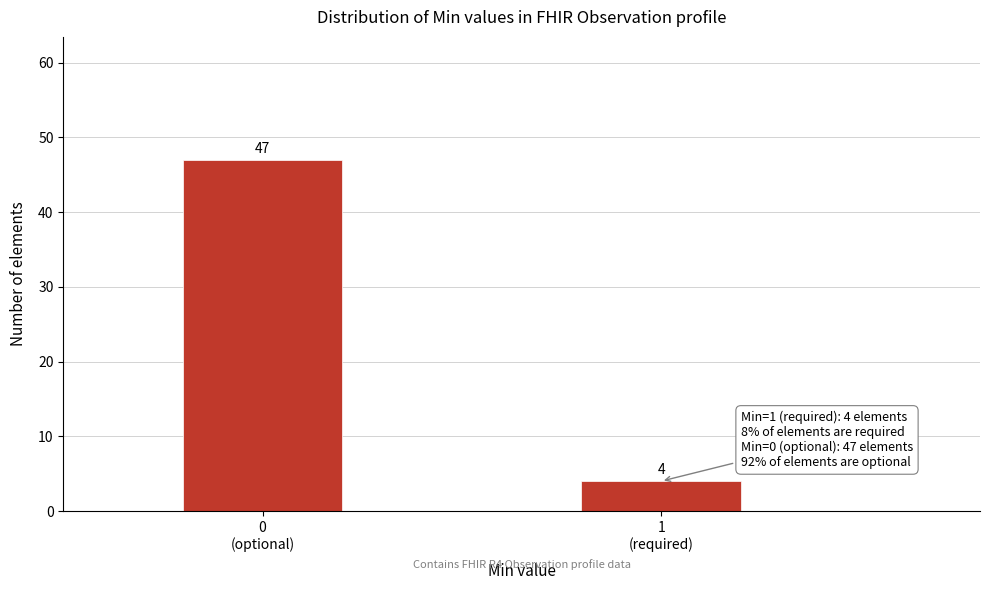

Reading right to left, extract all data points from this chart.

4	47